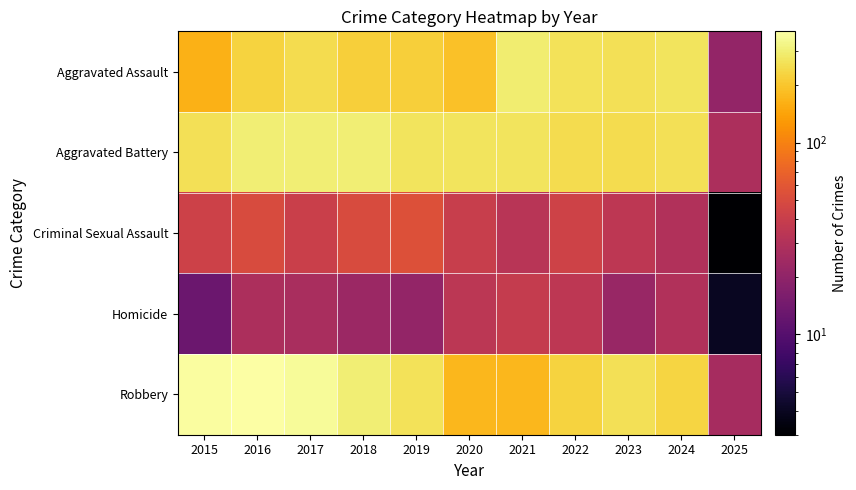

What is the spread (max minus min) of values at 2016?

353